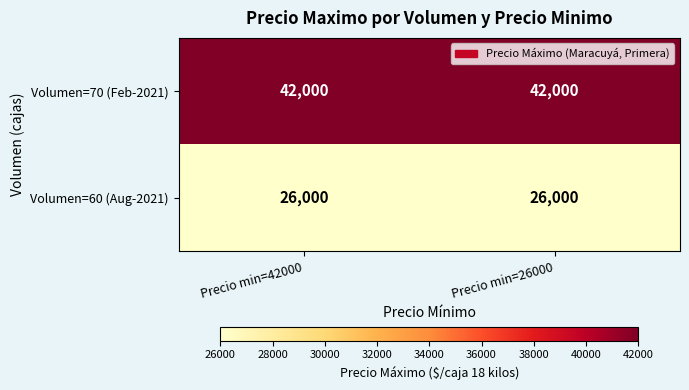

Reading left to right, what are all the values shown in this chart?

Volumen=70 (Feb-2021): Precio min=42000=42000	Precio min=26000=42000
Volumen=60 (Aug-2021): Precio min=42000=26000	Precio min=26000=26000